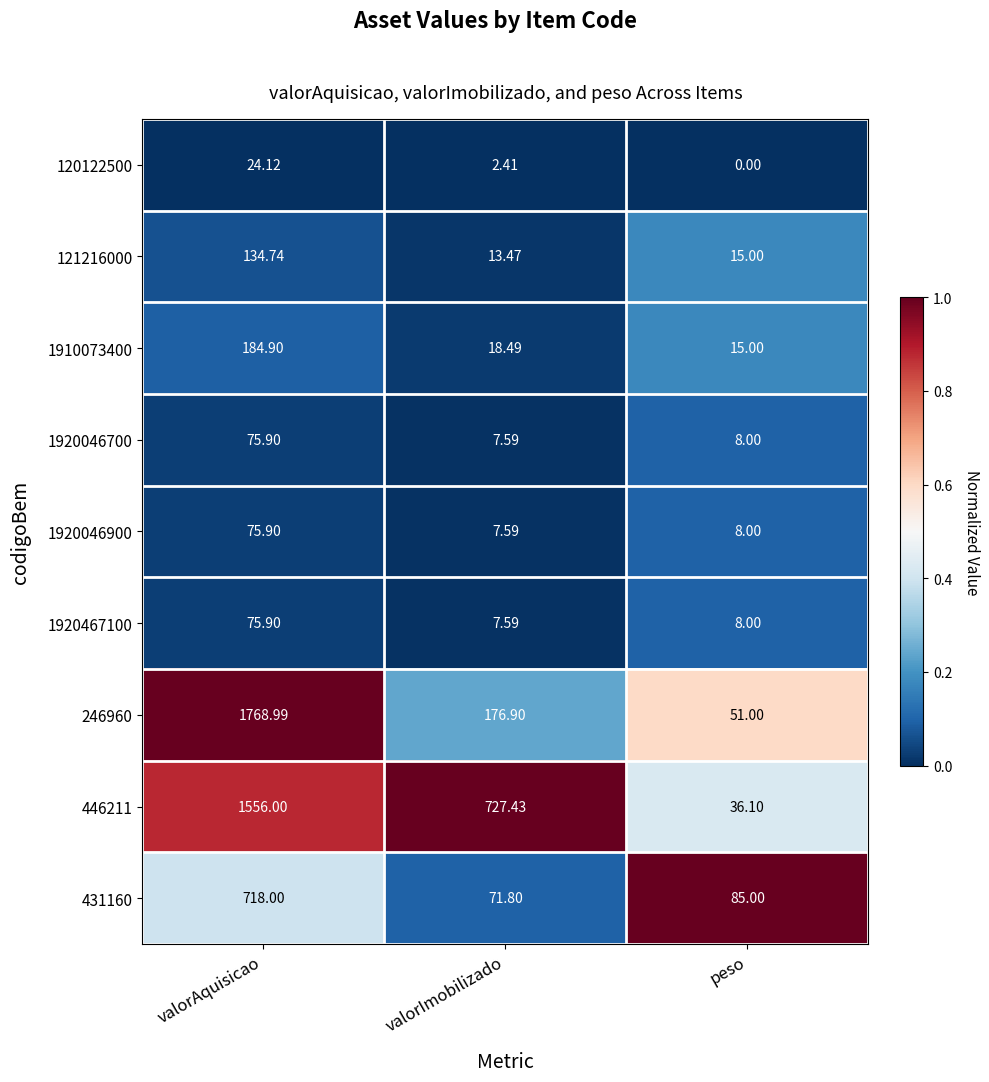

Count the number of data series in this chart.

9